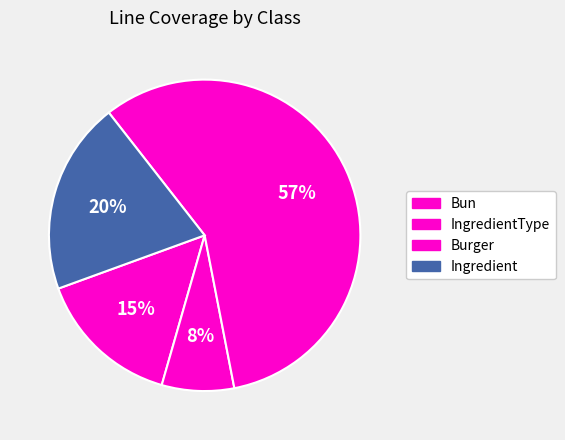

Is there any slice that represents more than half of the pie?

Yes